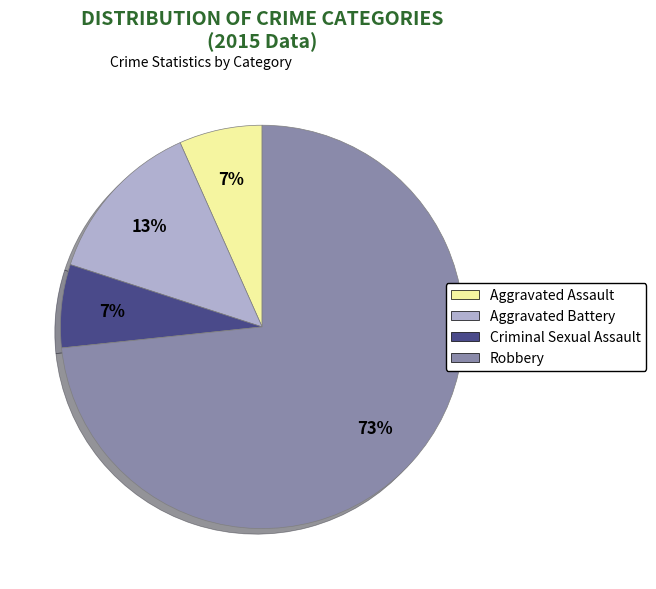

The Robbery slice represents 78% of the pie. True or false?

False